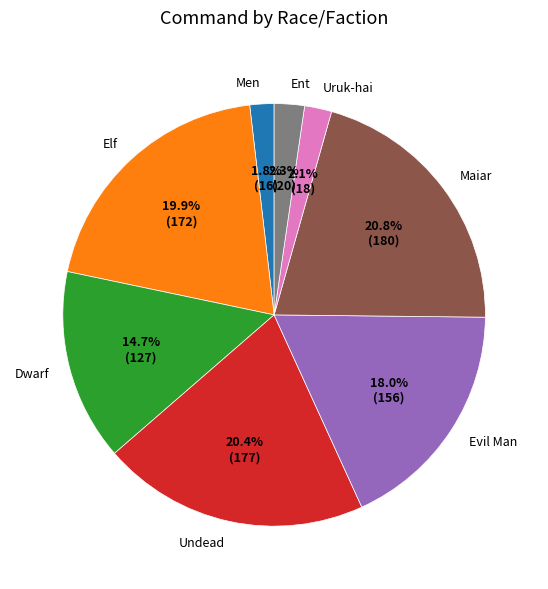

What percentage do Elf and Ent together represent?

22.2%